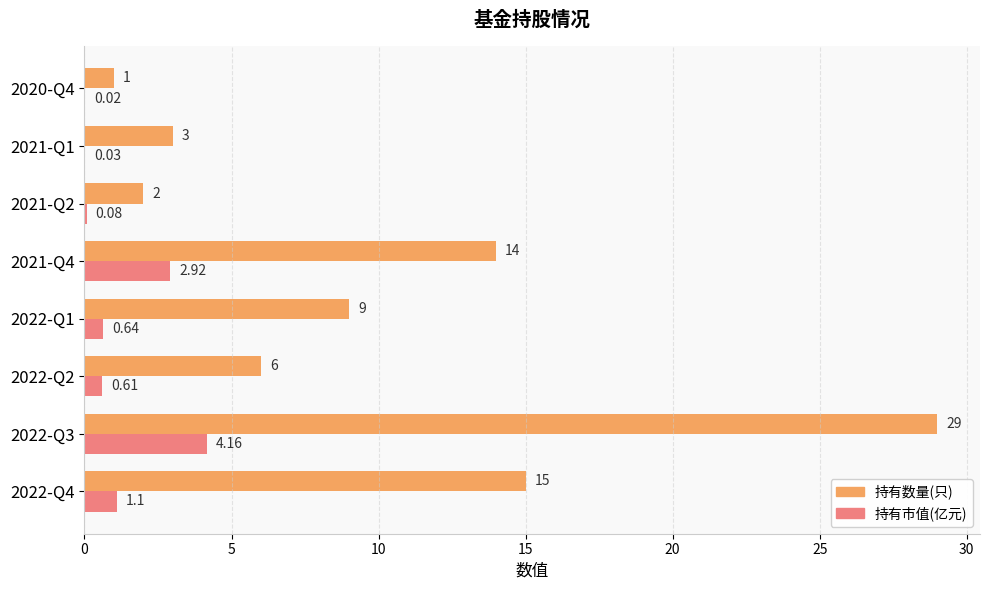

What is the sum of the 持有数量(只) values at 2020-Q4 and 2022-Q3?

30.0